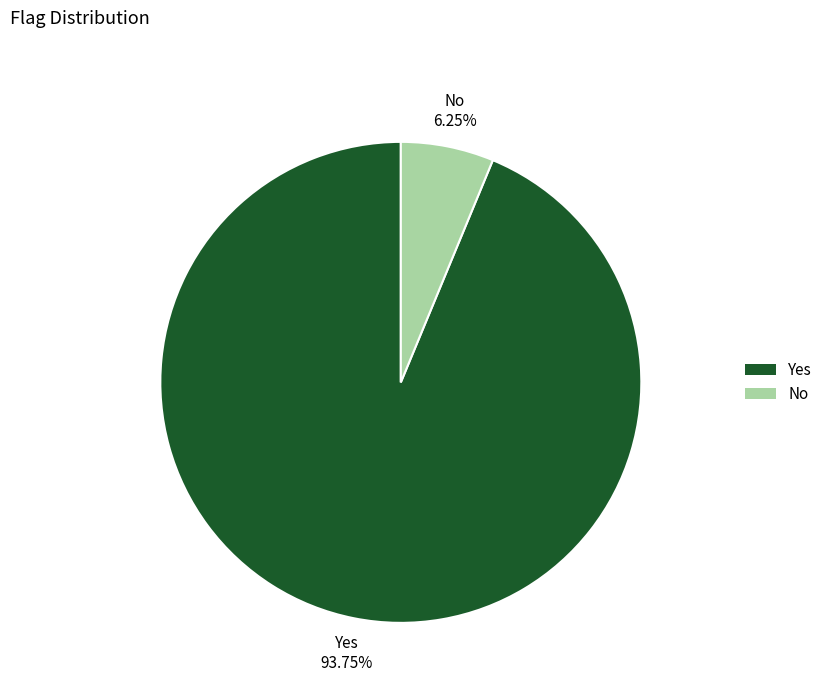

Rank the categories by value from lowest to highest.

No, Yes